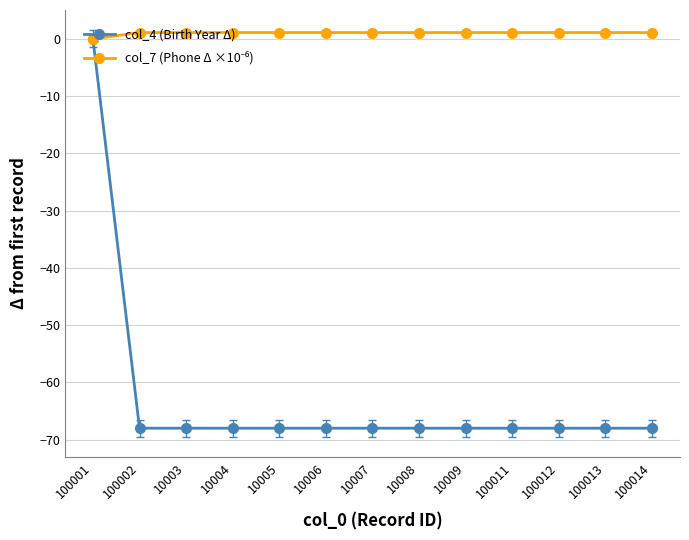

Is it true that col_4 (Birth Year Δ) equals -68.0 at 10007?

True